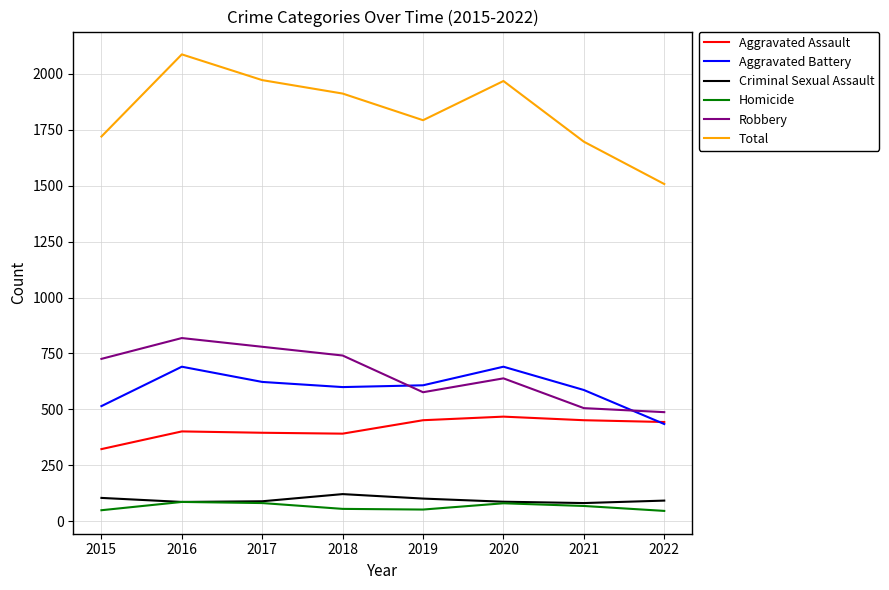

True or false: Aggravated Assault has a value of 82 at 2015.

False